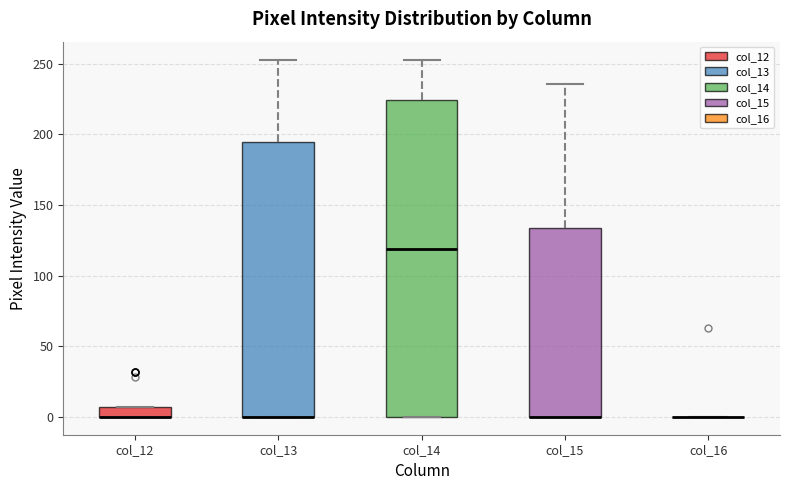

Which box is the tallest, from its lower edge to its upper edge?

col_14